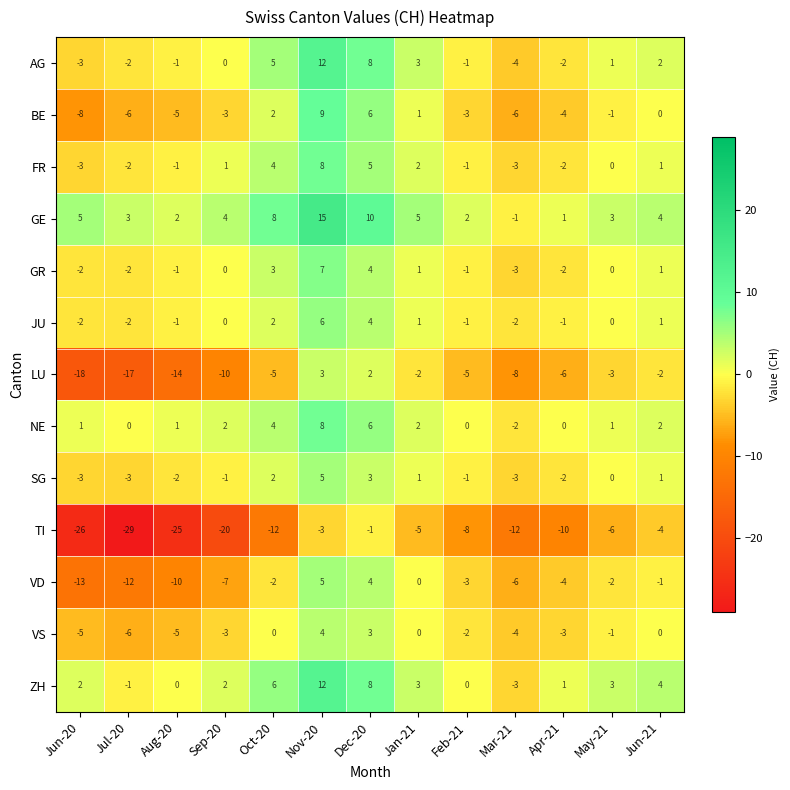

True or false: VS has a value of -4 at Mar-21.

True